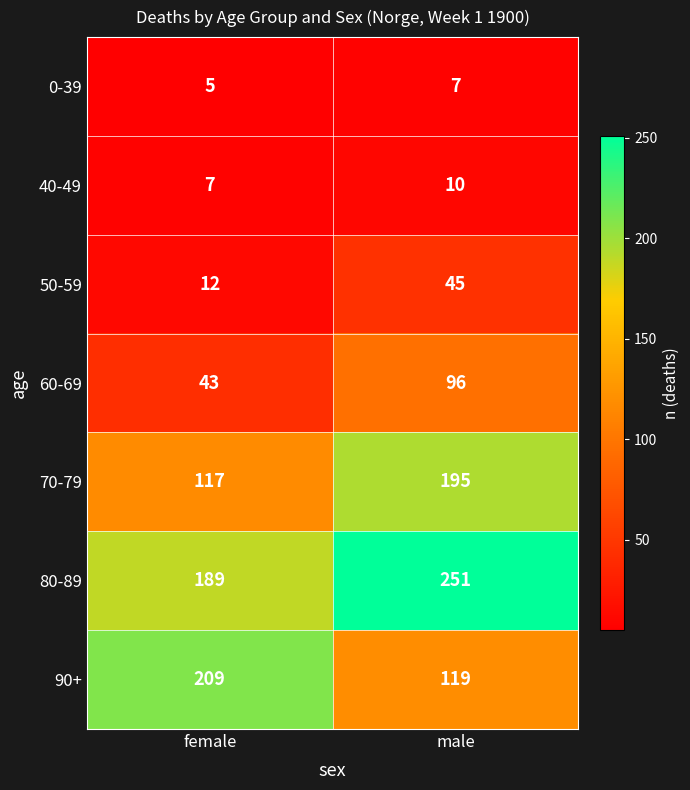

What is the sum of all 80-89 values?

440